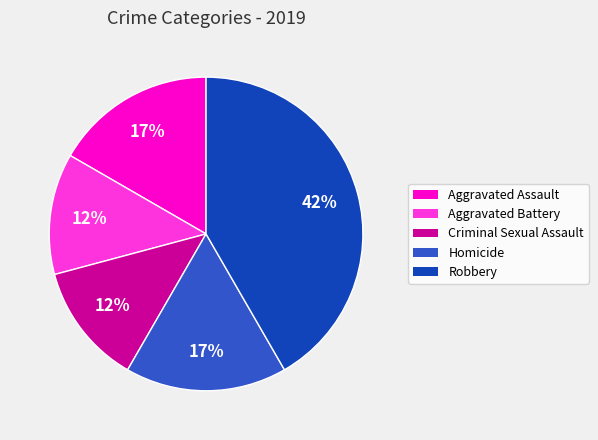

Does any single category account for the majority?

No